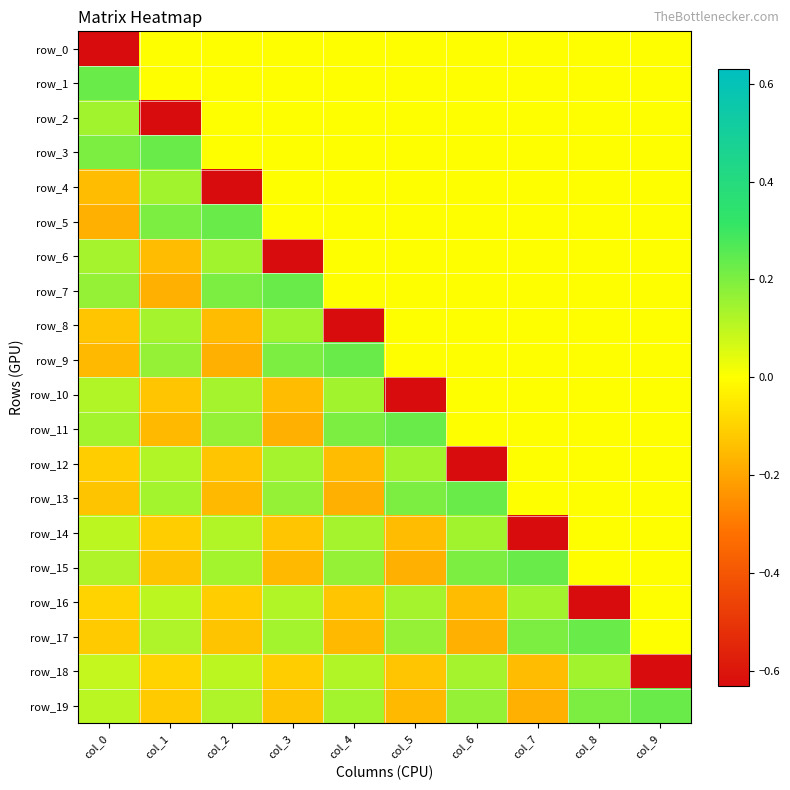

Which series has the largest total across all categories?

row_3